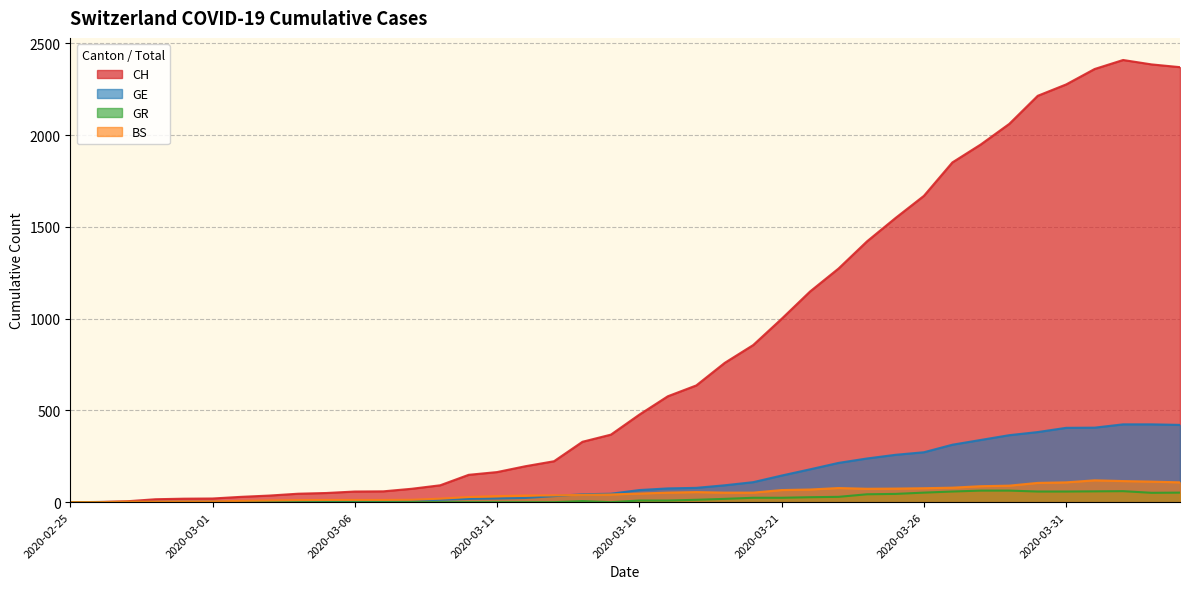

Between 2020-04-04 and 2020-03-02, which is larger?

2020-04-04